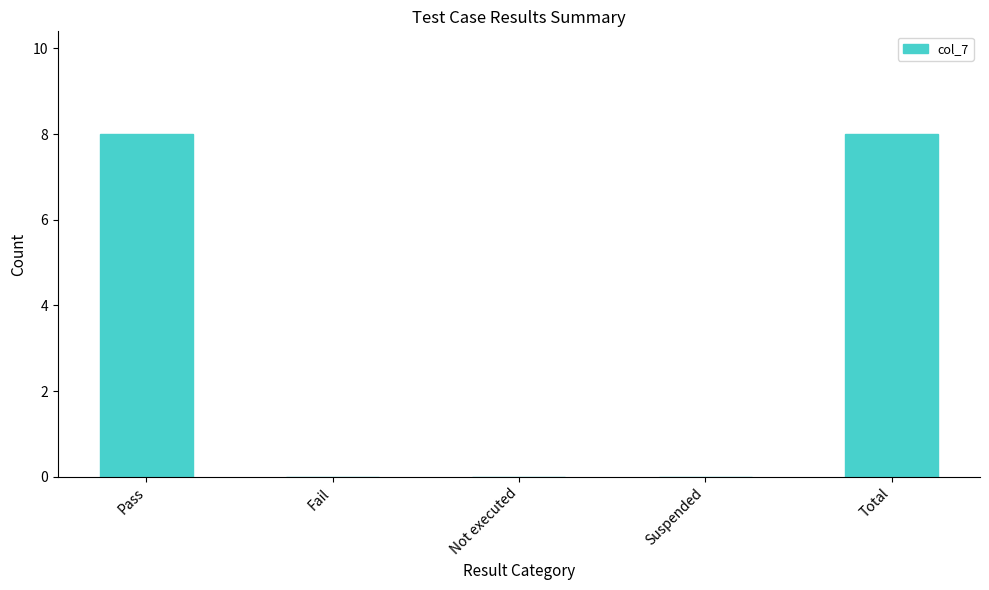

Is it true that the value at Suspended is 3?

False